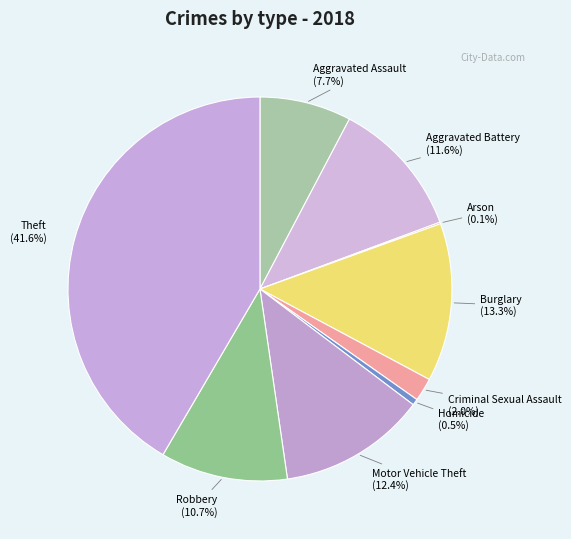

Which slice is the largest?

Theft